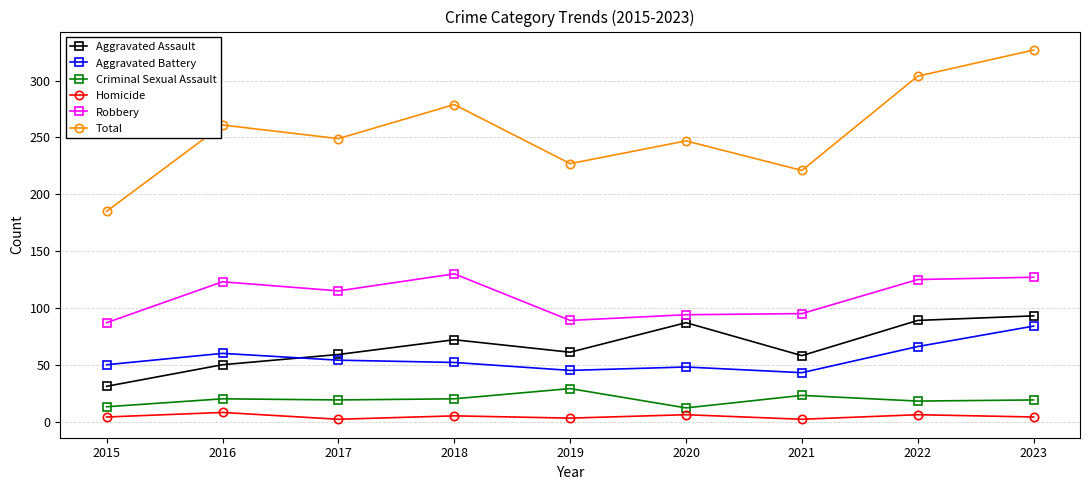

Which series has the largest total across all categories?

Total